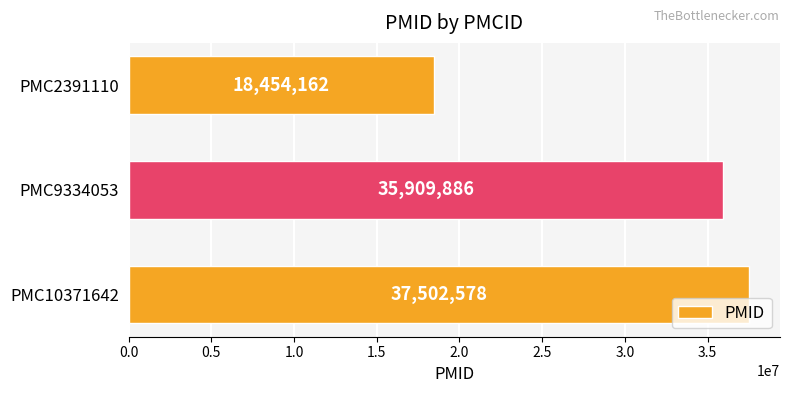

The chart shows a value of 35909886 at PMC9334053. True or false?

True